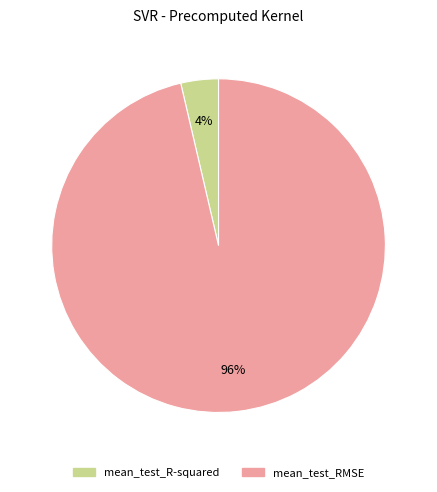

True or false: mean_test_R-squared accounts for 4% of the total.

True